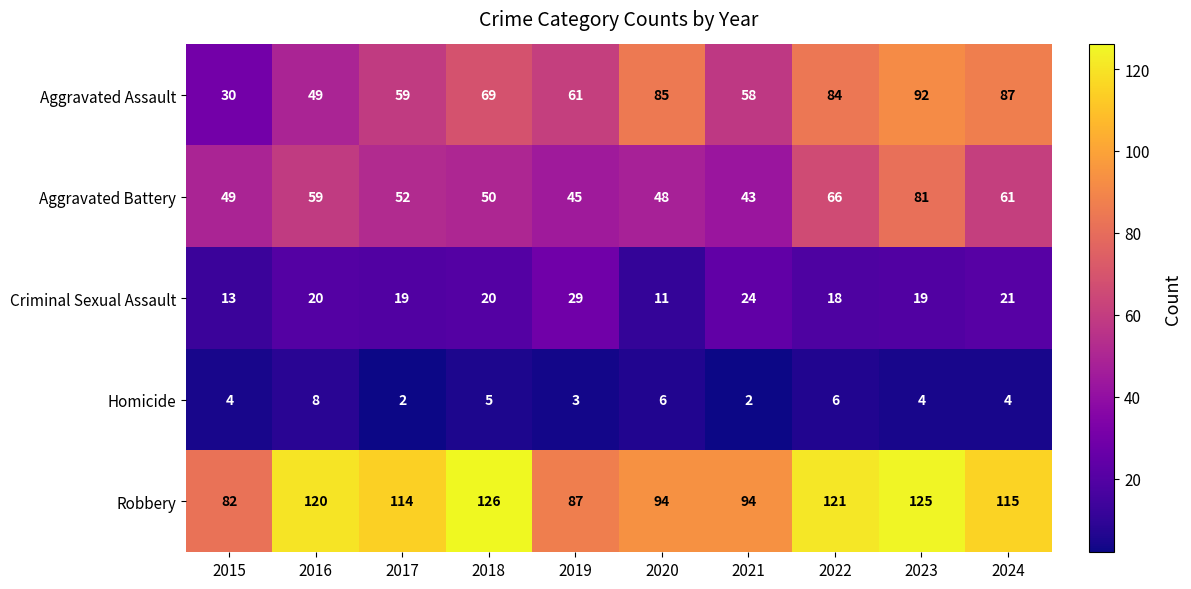

Which series changed the most between 2017 and 2020?

Aggravated Assault